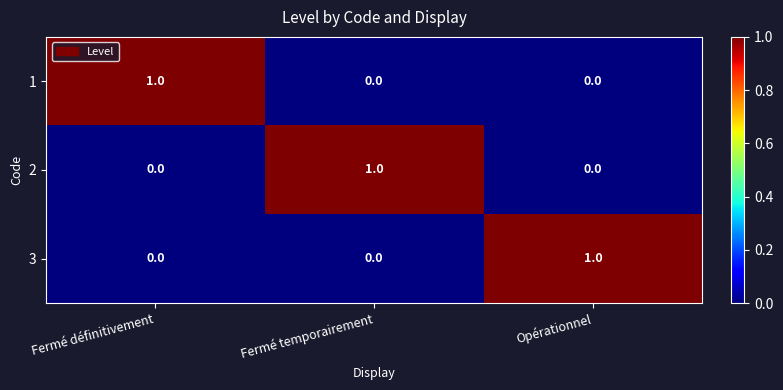

Is it true that 2 equals 1 at Fermé temporairement?

True